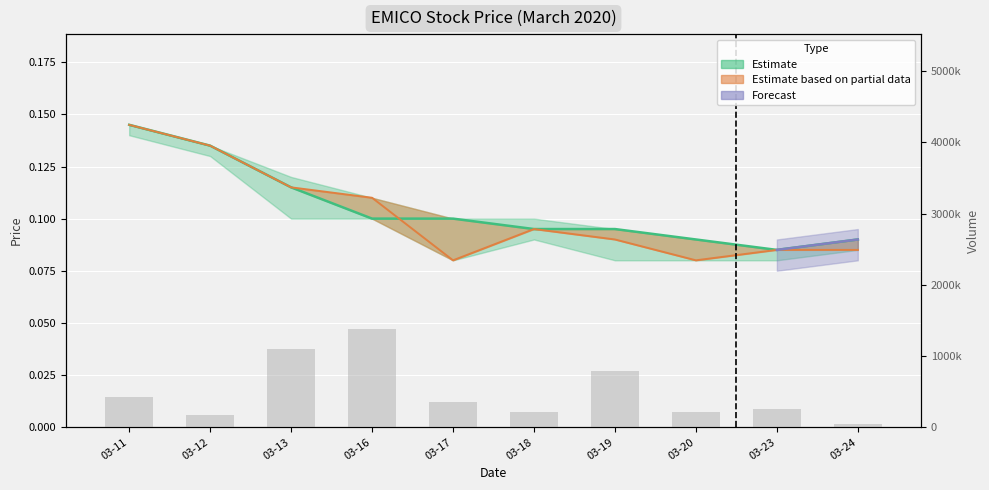

What is the smallest value displayed?

40000